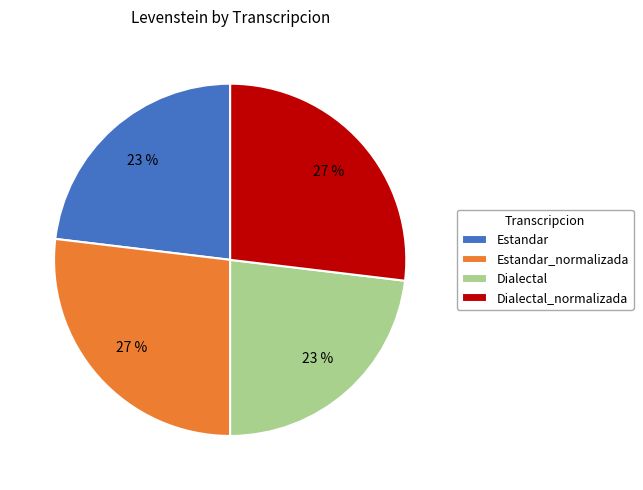

To the nearest percent, what portion does Estandar_normalizada represent?

27%